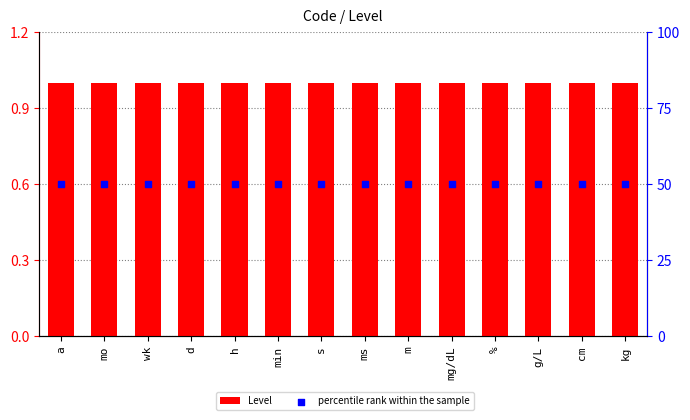

What are all the series names shown in the legend?

Level, percentile rank within the sample